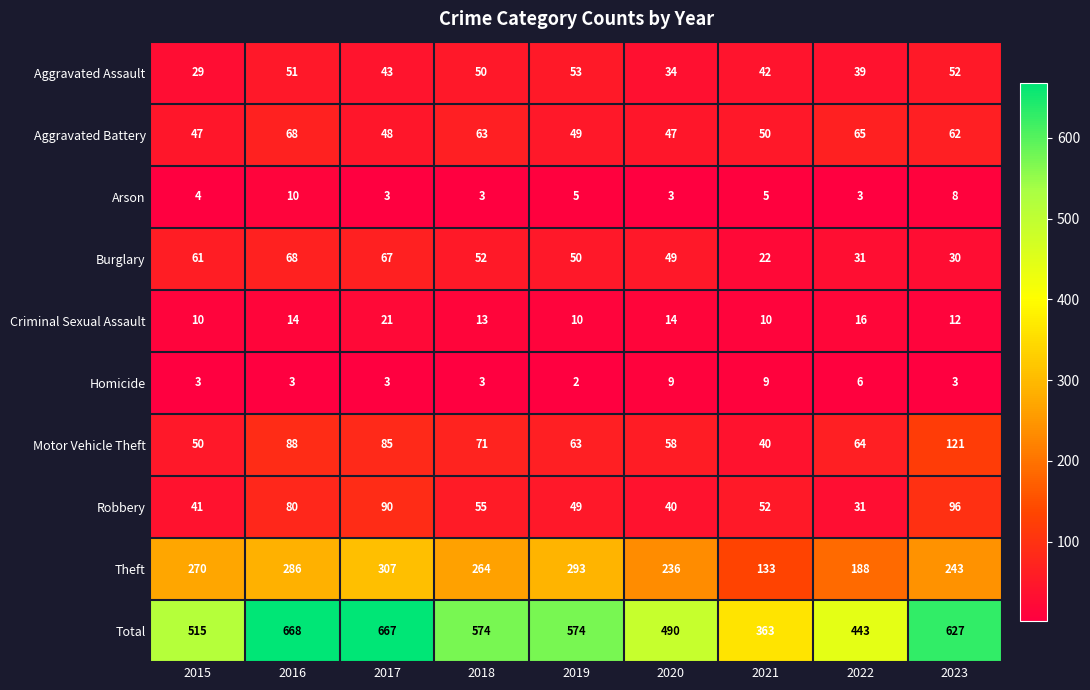

What is the highest value of the Criminal Sexual Assault series?

21